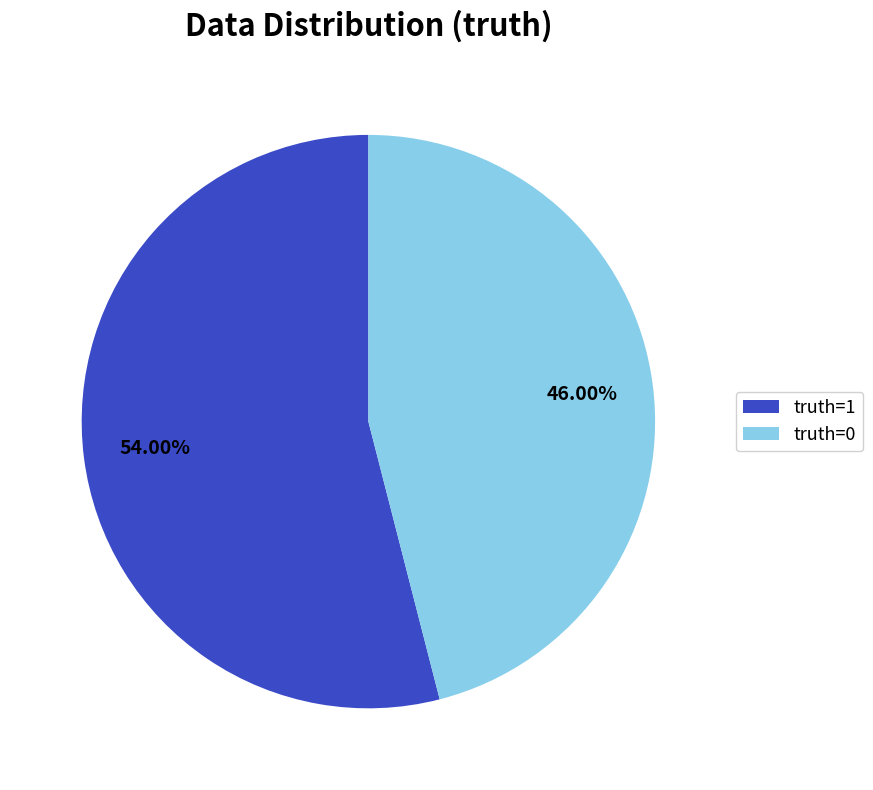

What percentage do truth=1 and truth=0 together represent?

100.0%